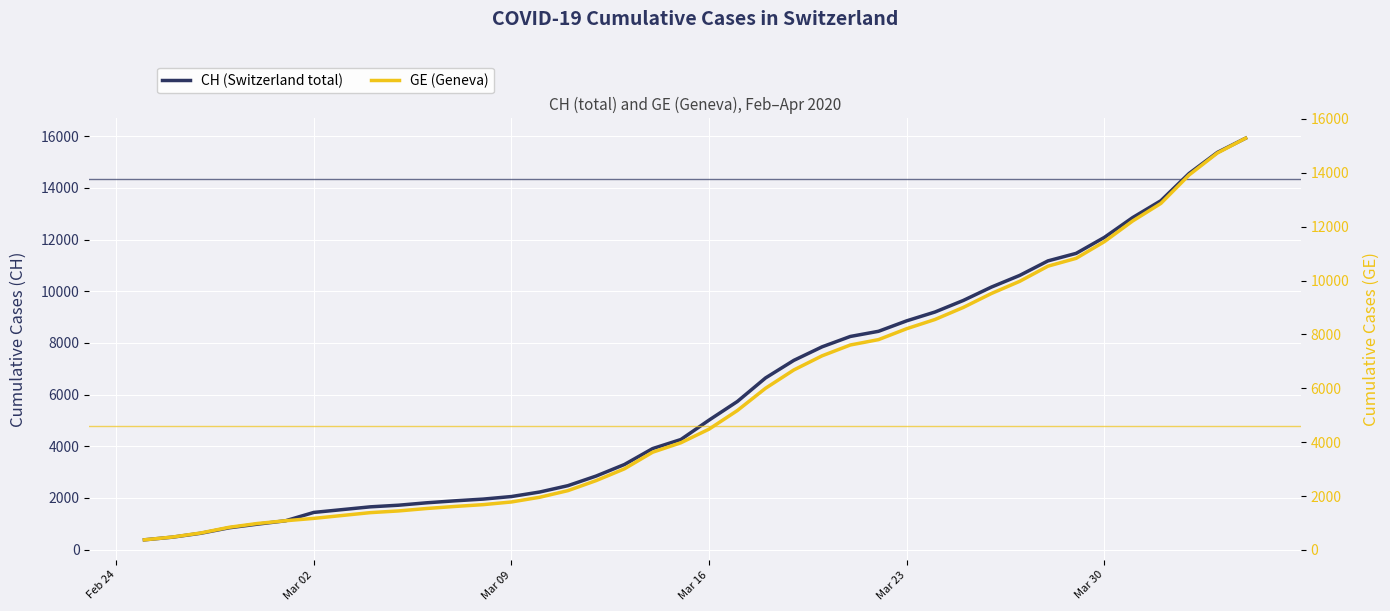

What is the highest value of the CH (Switzerland total) series?

15926